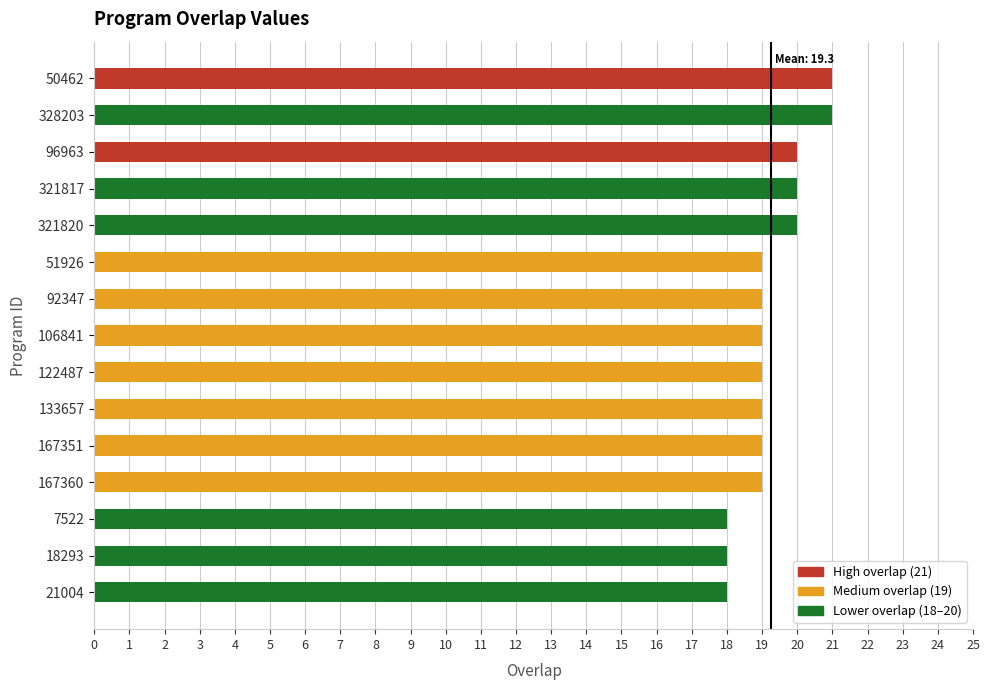

Does the chart contain any negative values?

No